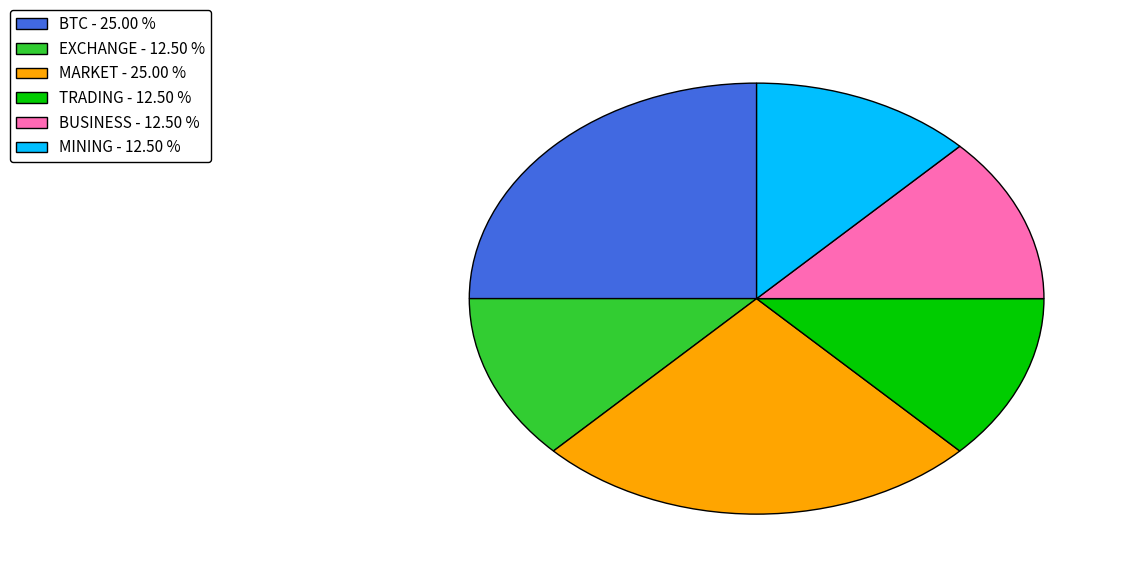

Is EXCHANGE - 12.50 % the majority of the pie?

No